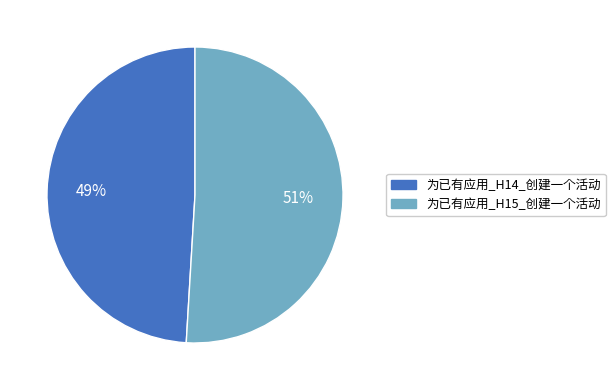

The 为已有应用_H15_创建一个活动 slice represents 51% of the pie. True or false?

True